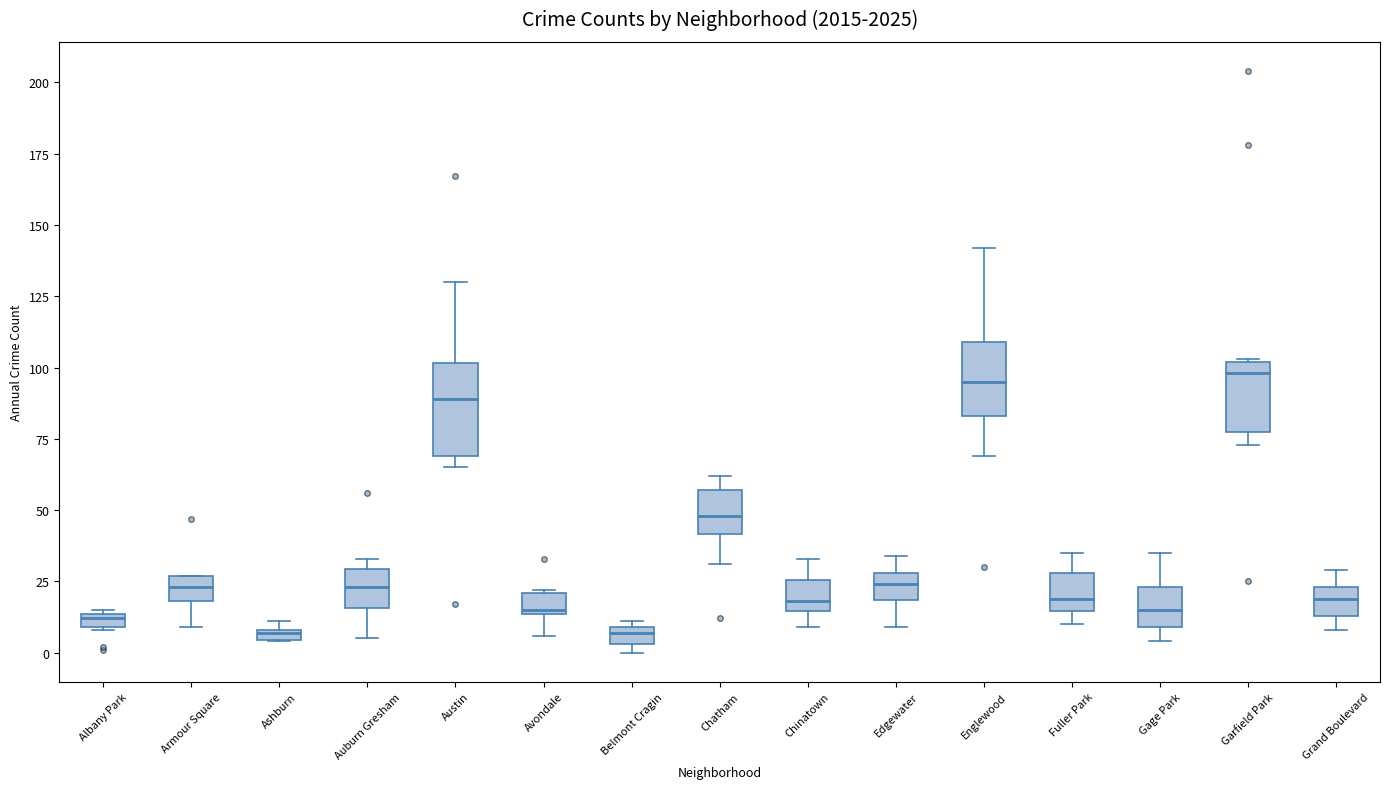

Comparing the boxes themselves (not the whiskers), which one is the tallest?

Austin